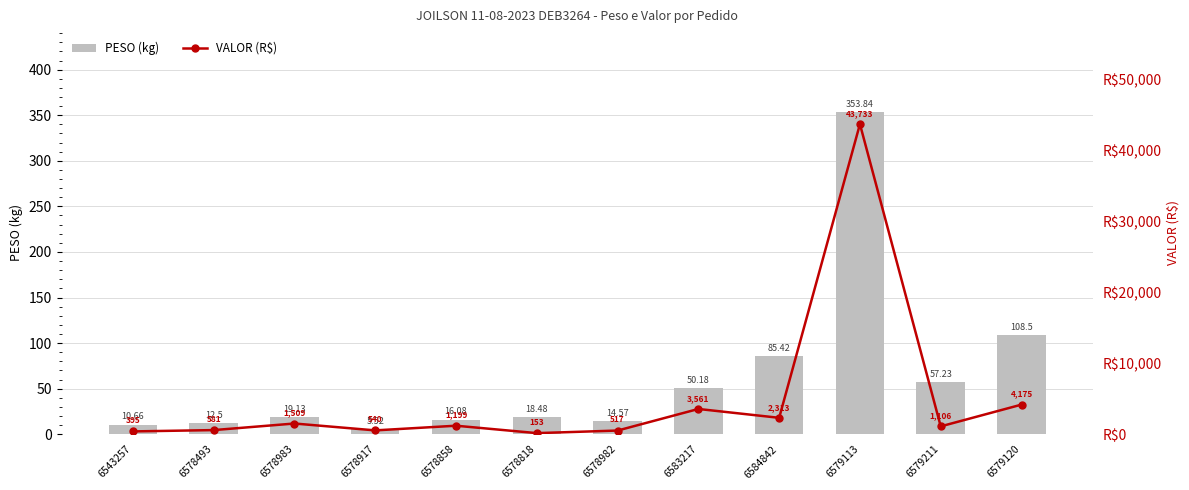

True or false: PESO (kg) has a value of 85.4 at 6584842.

True